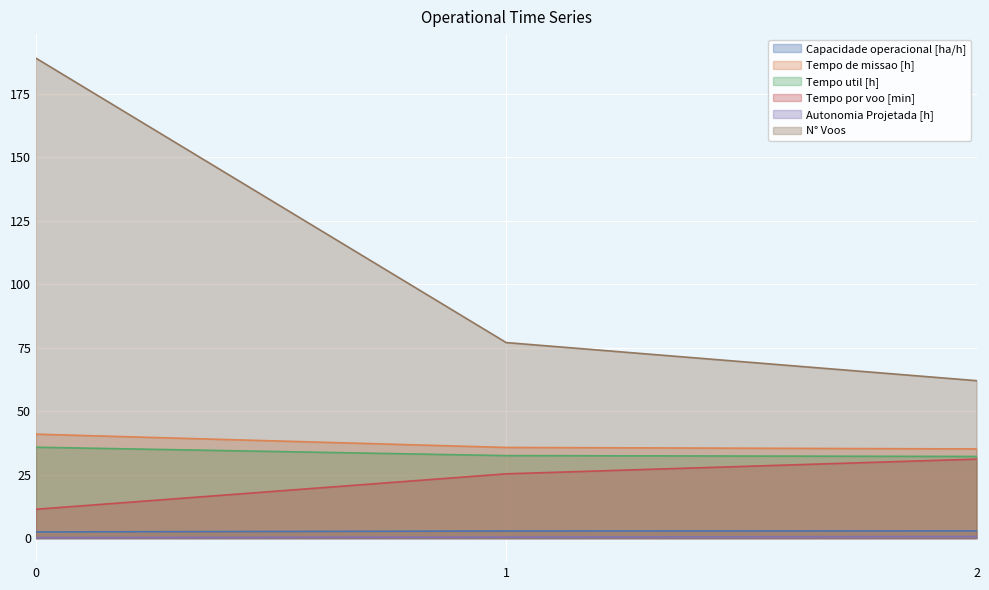

At how many categories does at least one series exceed 141?

1